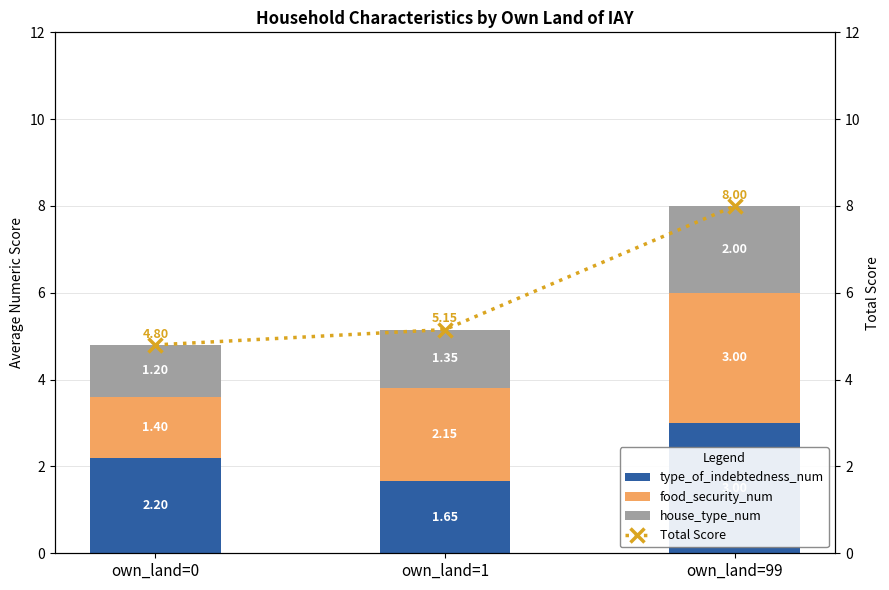

What is the value of the type_of_indebtedness_num bar at the 2nd from the left?

1.7